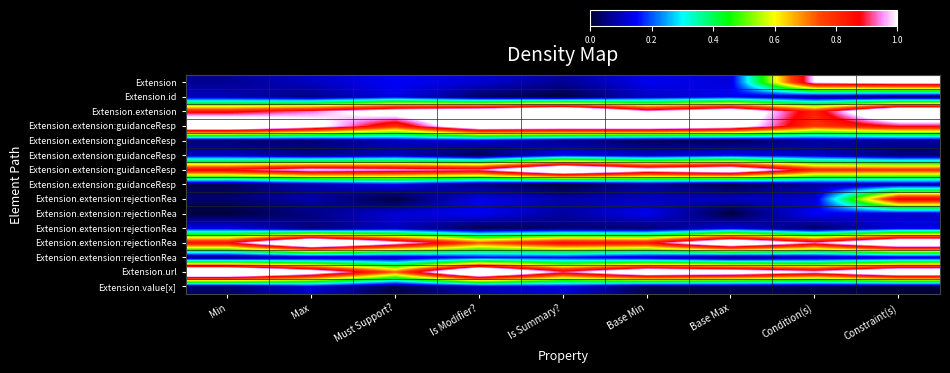

What is the total value across all series at Must Support??

5.5